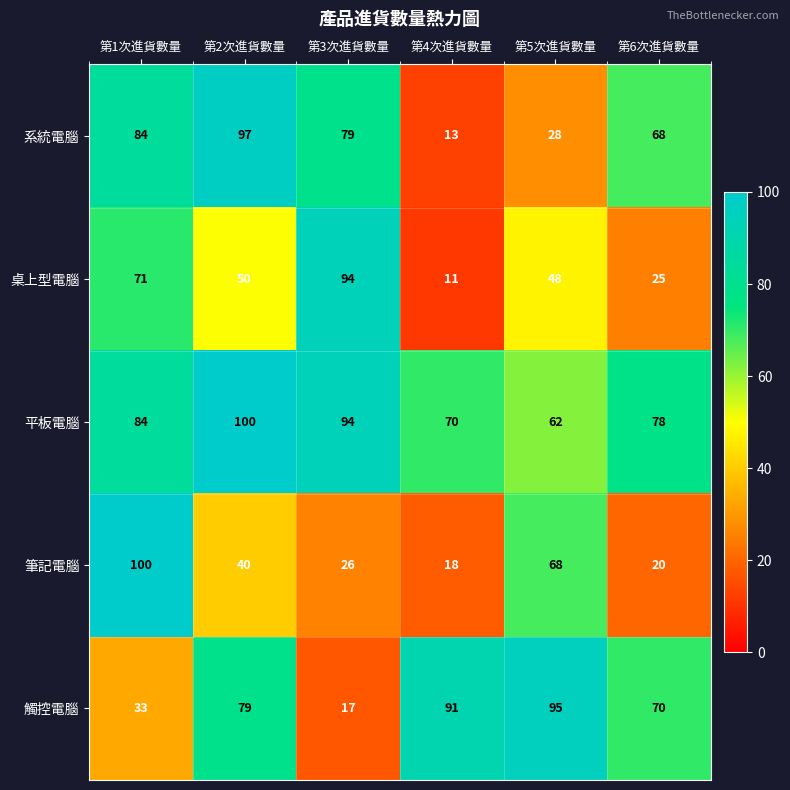

The value of 觸控電腦 at 第3次進貨數量 is 24. True or false?

False